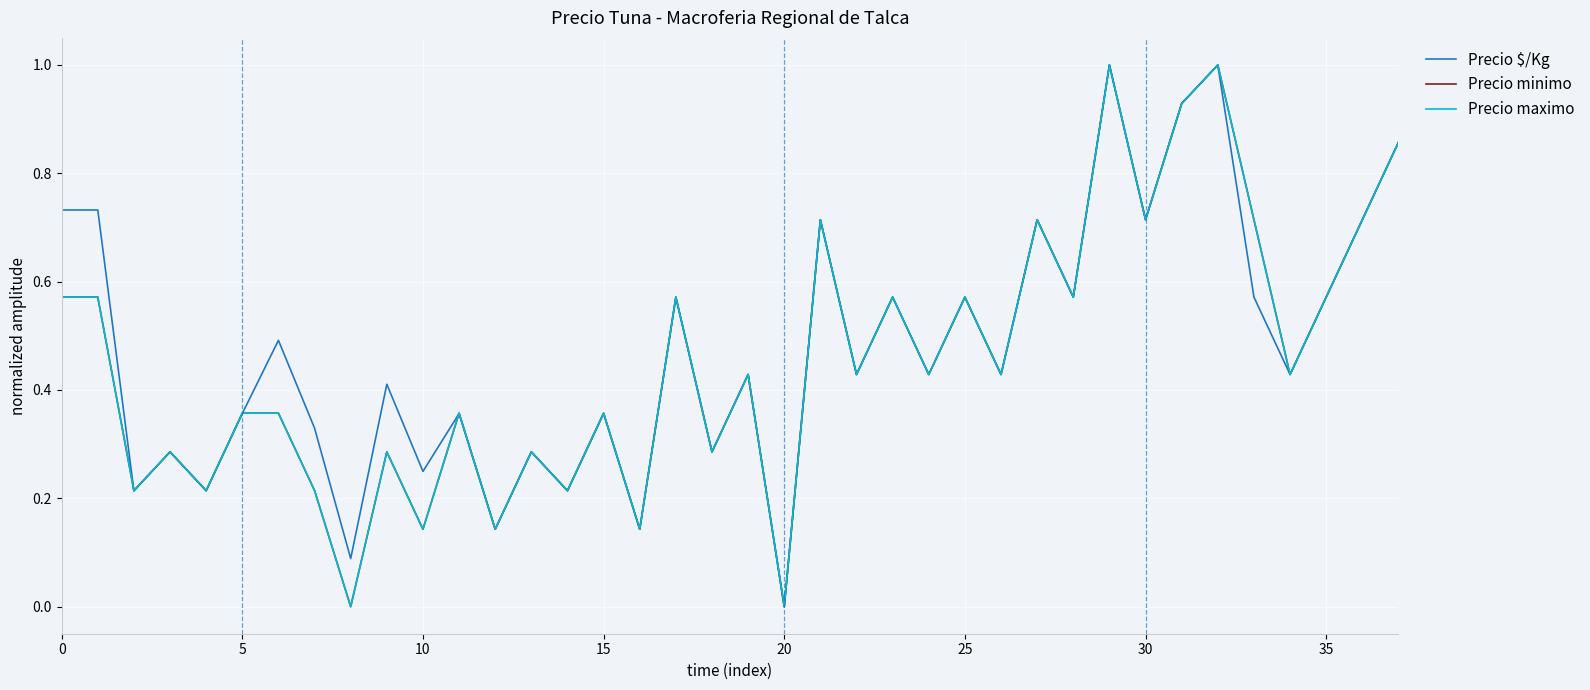

Does the chart display data point markers on the line(s)?

No